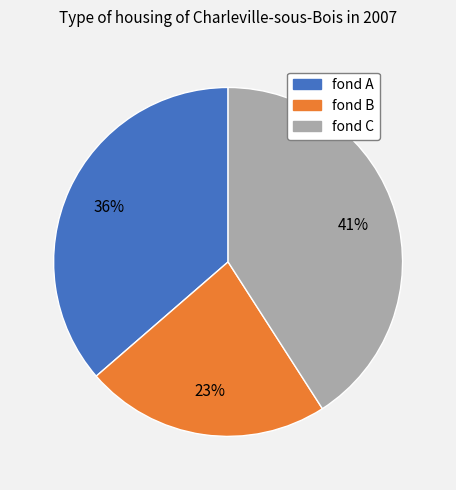

To the nearest percent, what percentage of the pie is fond C?

41%